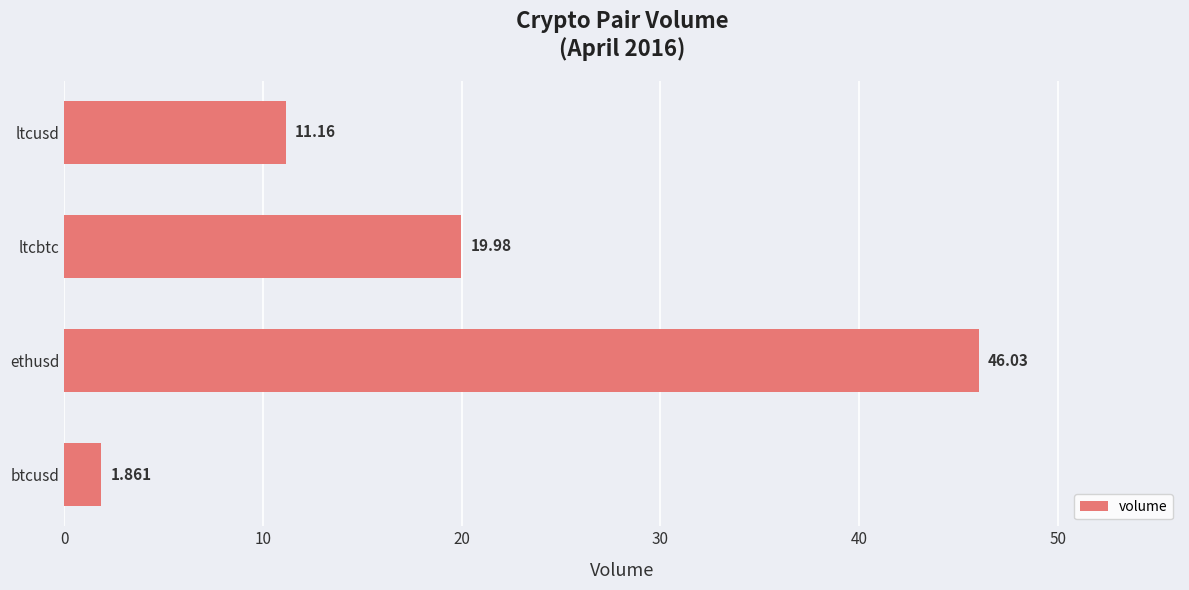

Where is the data nearest to the value 23?

ltcbtc